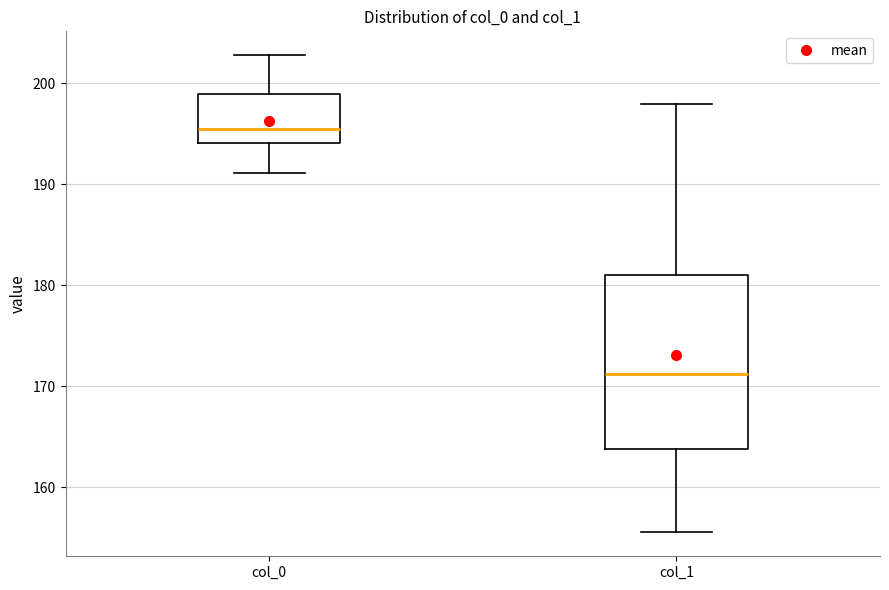

Reading left to right, read every box against the y-axis: the position of its median line, the range the box covers, and the ends of its whiskers. The values are not printed on the chart, so give them approximately, as read against the axis.

col_0: median 196, box 194 to 199, whiskers 191 to 203
col_1: median 171, box 164 to 181, whiskers 156 to 198